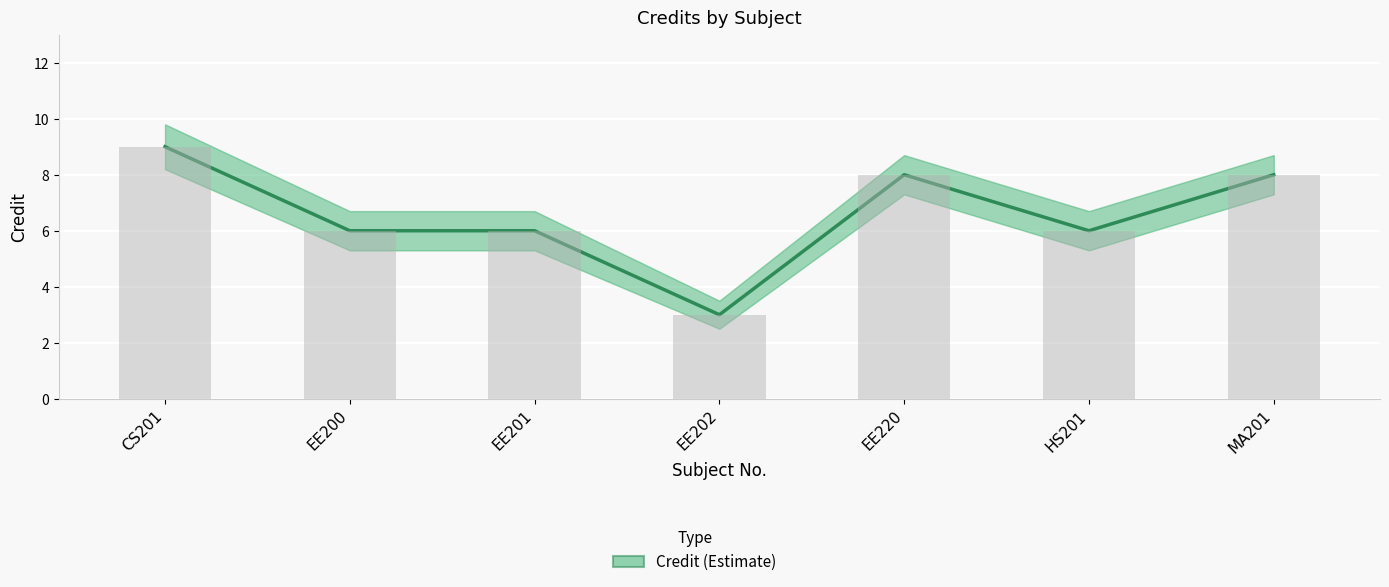

What is the sum of all values?

46